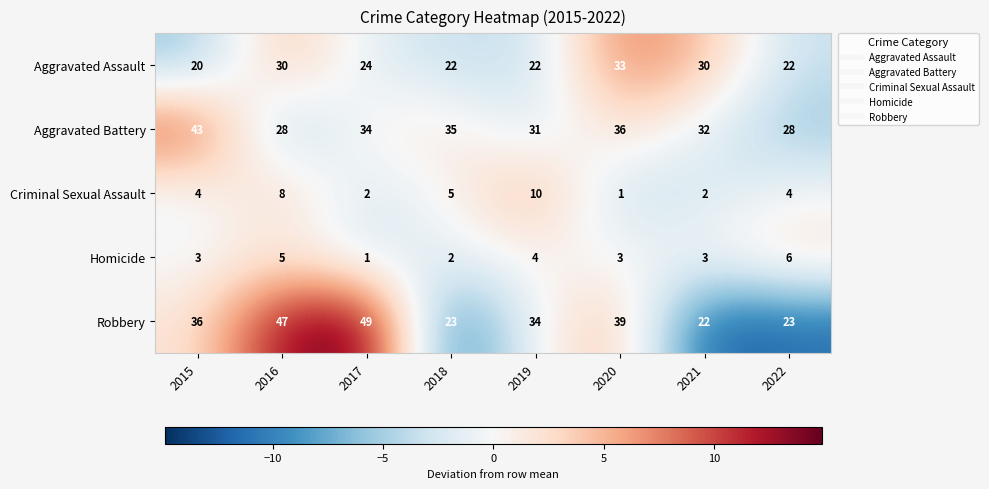

At which label does Aggravated Battery first exceed 34?

2015